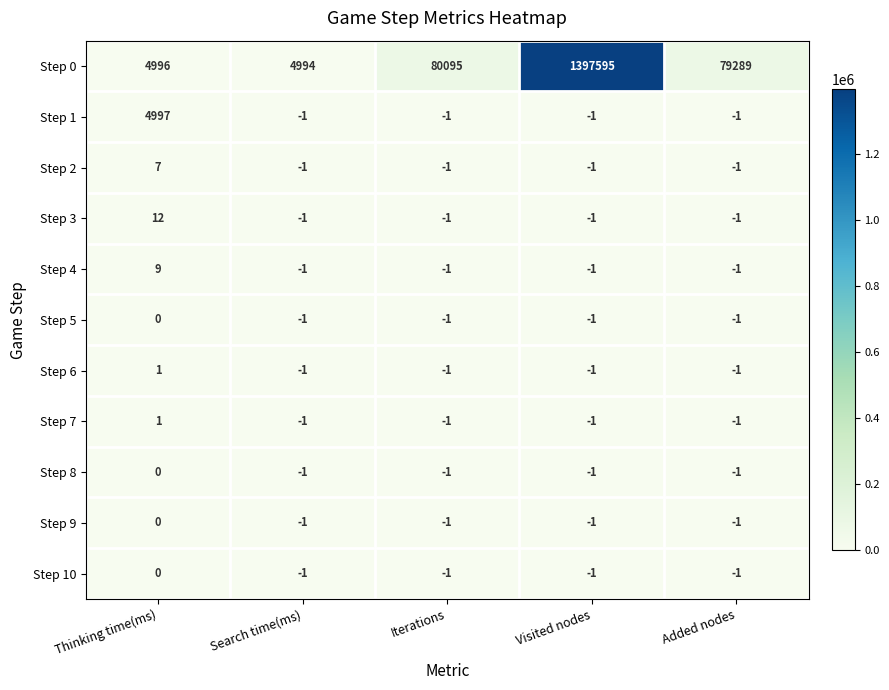

What is the minimum value for Step 0?

4994